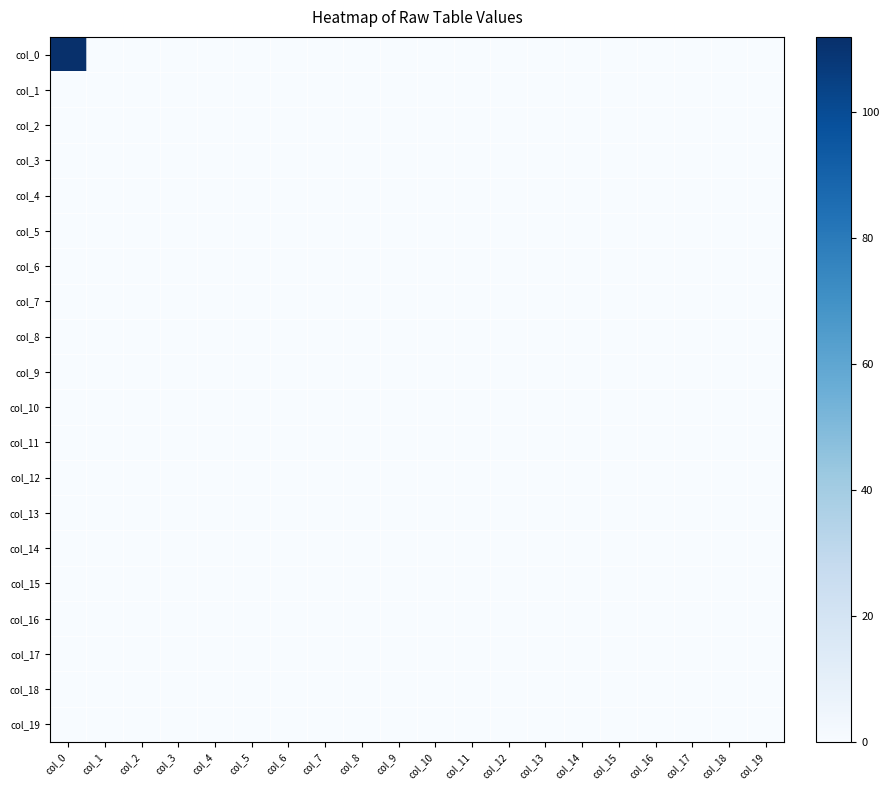

What is the spread (max minus min) of values at col_0?

112